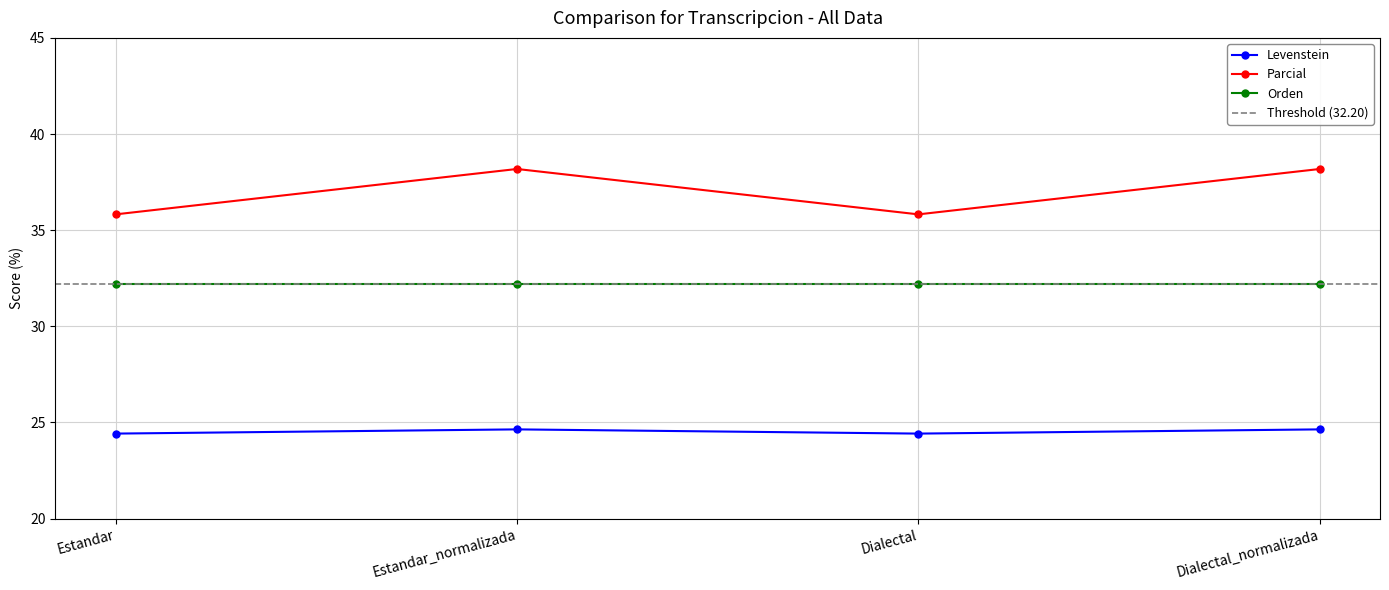

Is the value of Orden at Estandar greater than the value of Levenstein at Estandar?

Yes